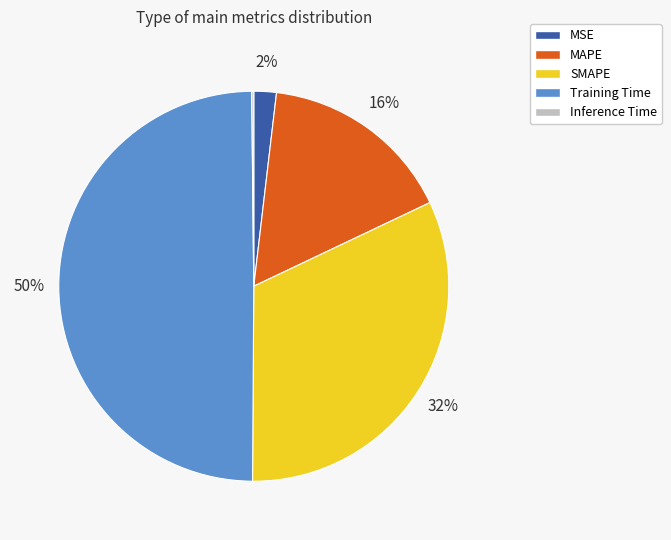

The MSE slice represents 15% of the pie. True or false?

False